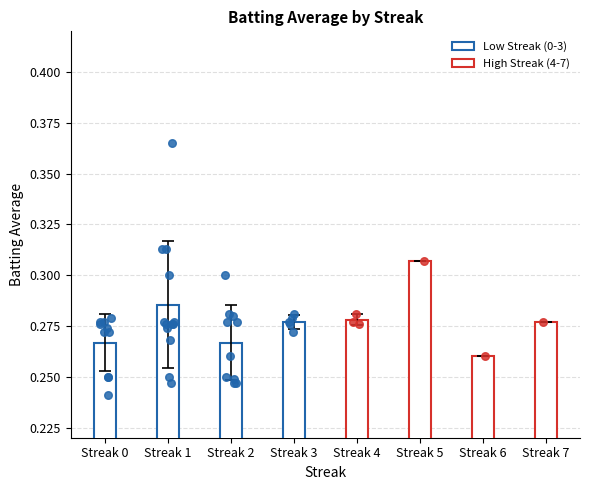

Which series reaches the maximum Y coordinate?

High Streak (4-7)